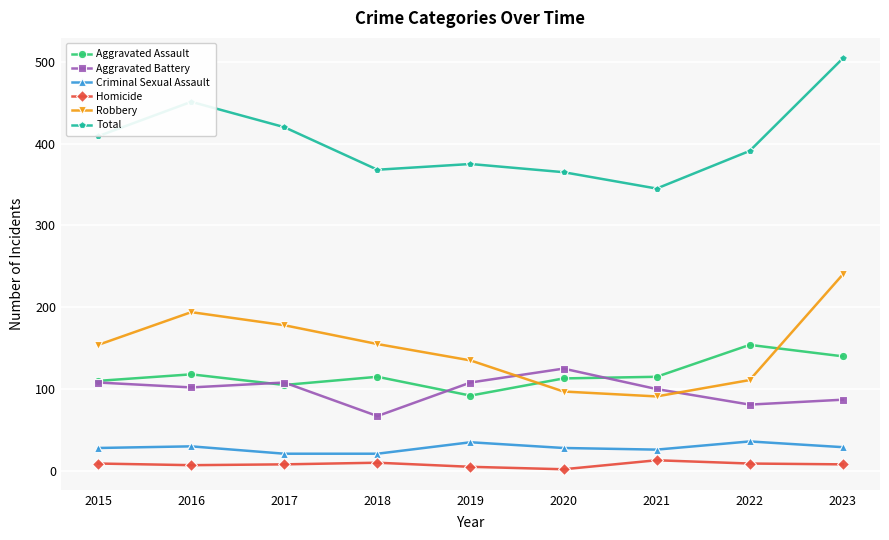

At 2022, list the series in order from largest to smallest.

Total, Aggravated Assault, Robbery, Aggravated Battery, Criminal Sexual Assault, Homicide